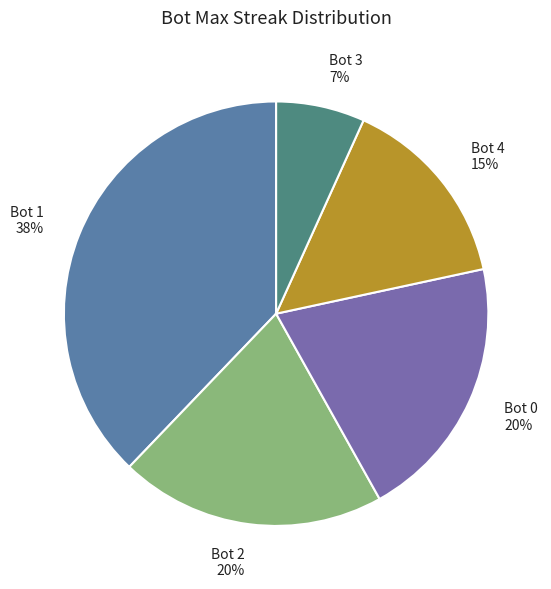

Does Bot 2 account for over 50% of the chart?

No